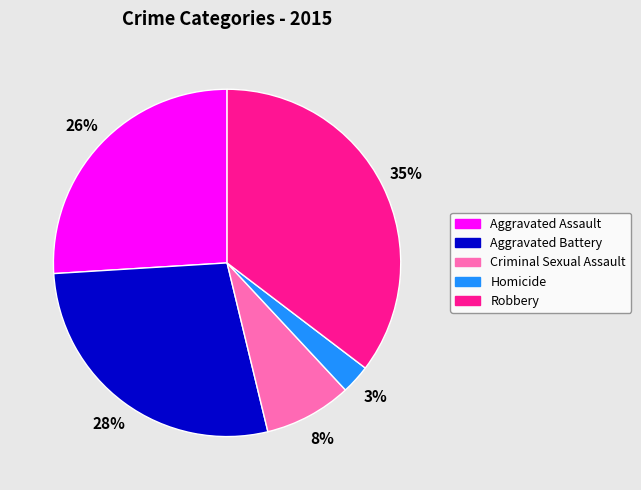

Between Homicide and Criminal Sexual Assault, which is larger?

Criminal Sexual Assault